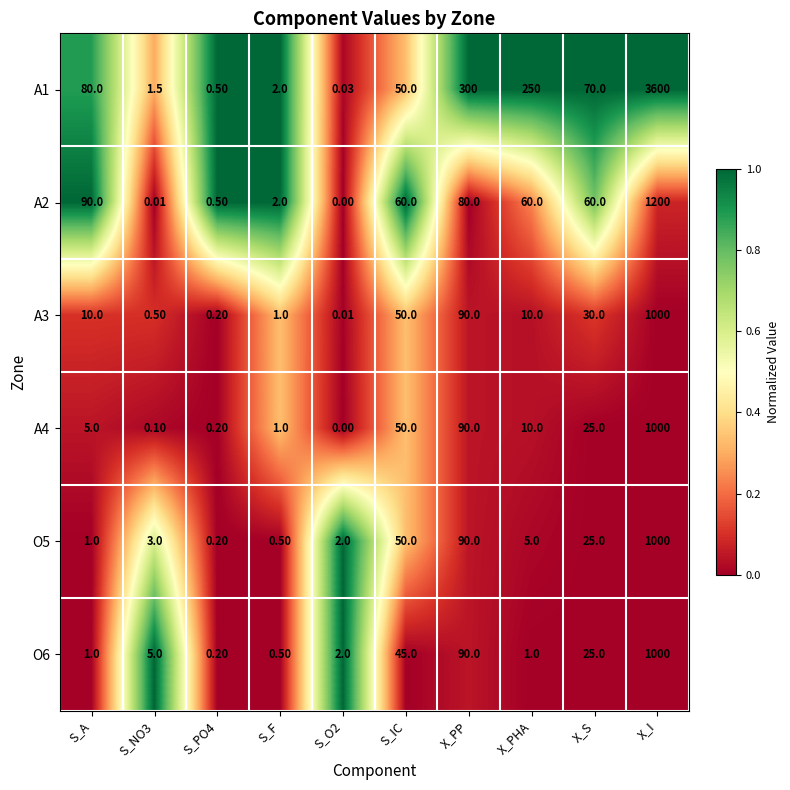

At which label does O5 reach its peak?

X_I